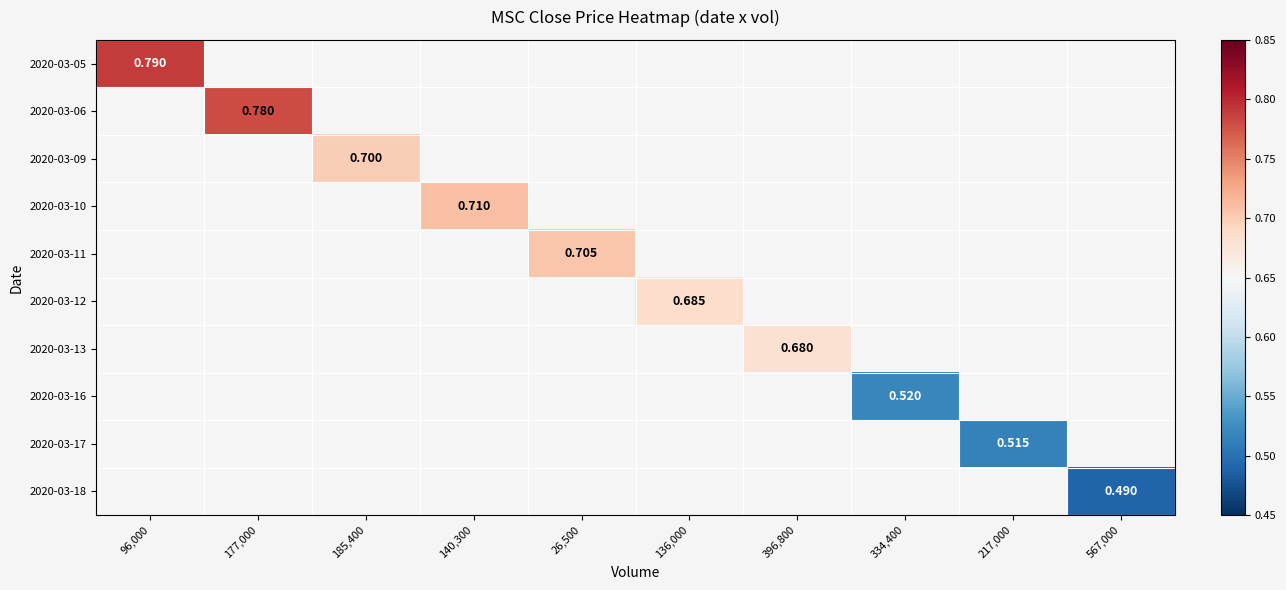

List the labels in order of 2020-03-05 value, largest first.

96,000, 177,000, 185,400, 140,300, 26,500, 136,000, 396,800, 334,400, 217,000, 567,000